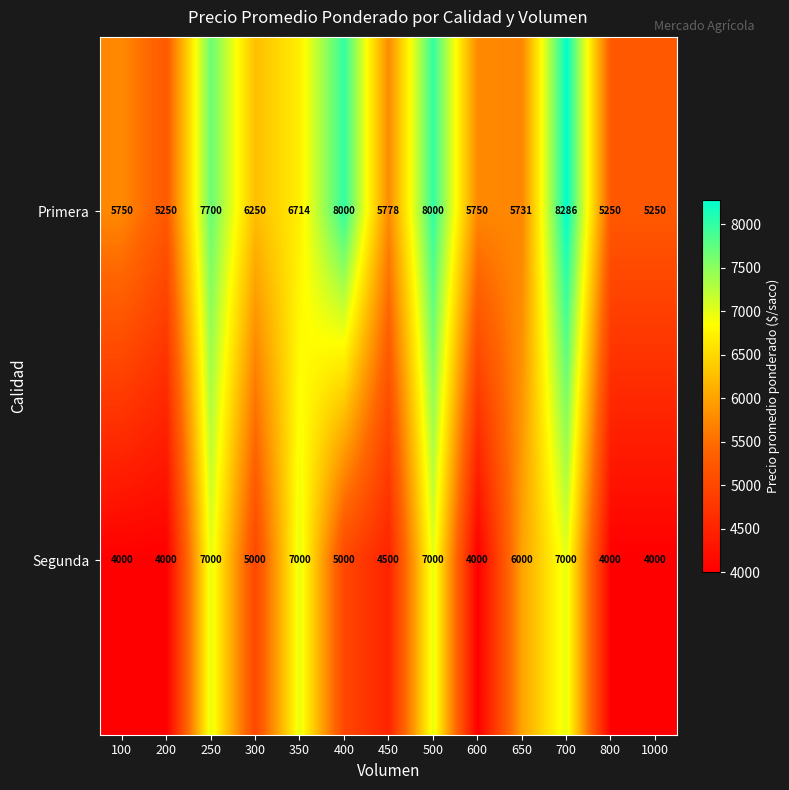

Is it true that Segunda equals 1302 at 200?

False